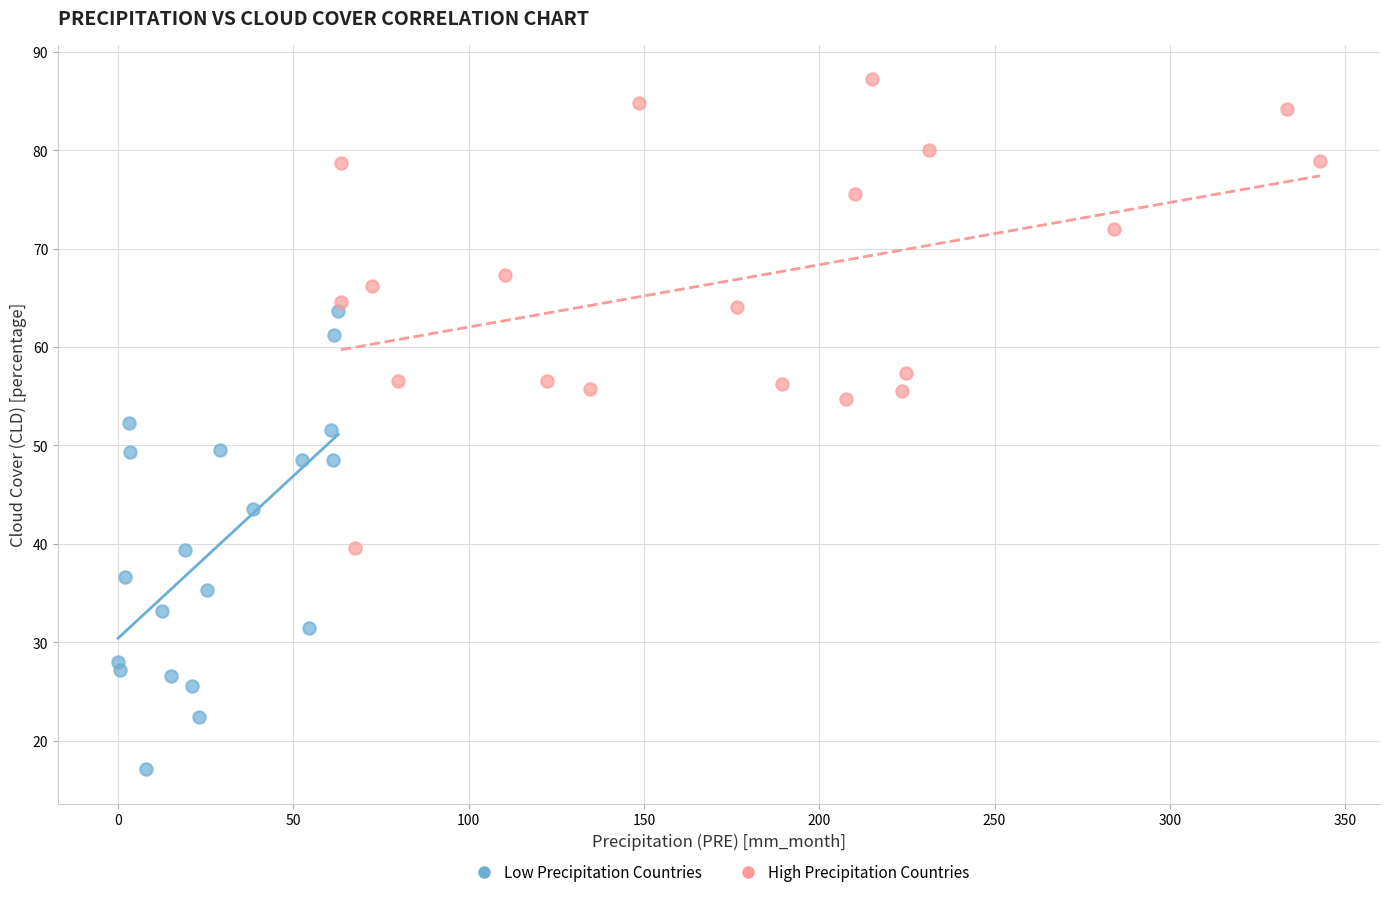

Which series contains the highest Y value?

High Precipitation Countries